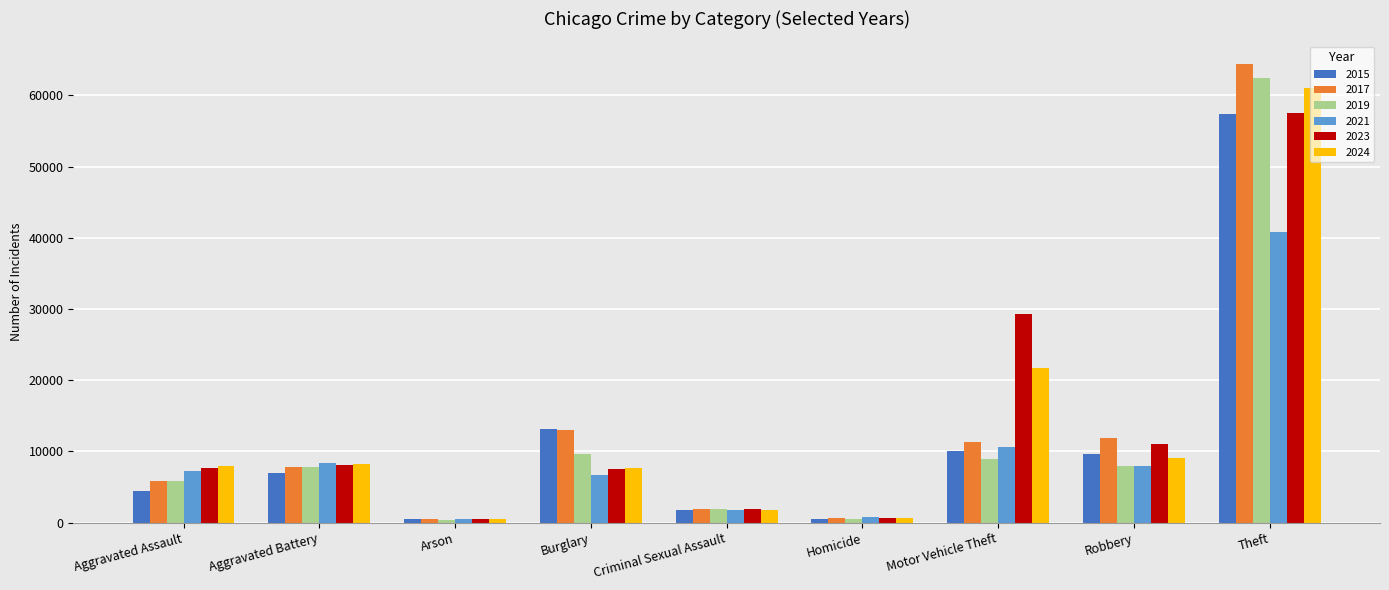

What is the label of the 1st bar from the right?

Theft